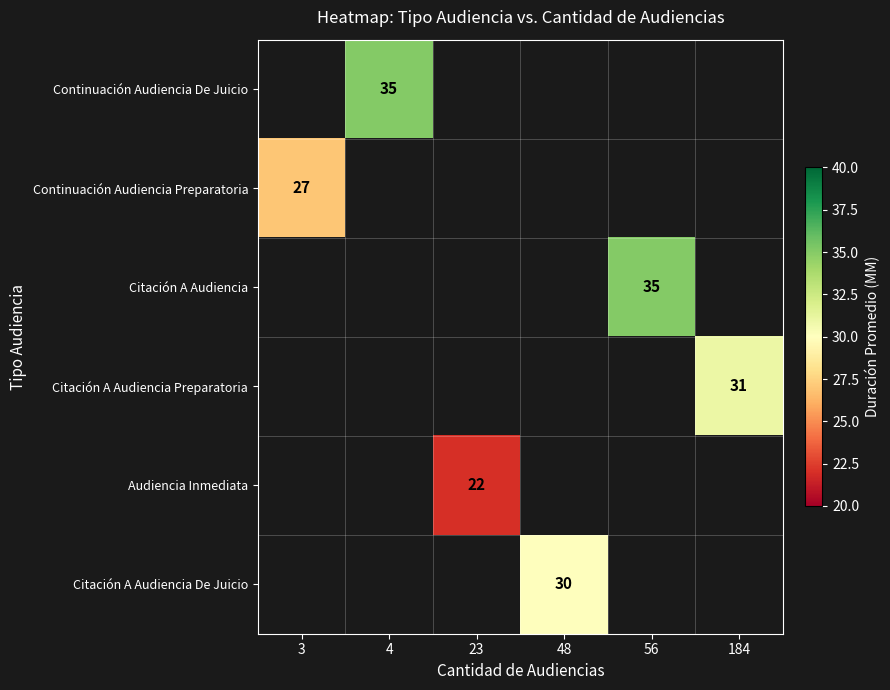

True or false: Citación A Audiencia De Juicio has a value of 9 at 48.

False